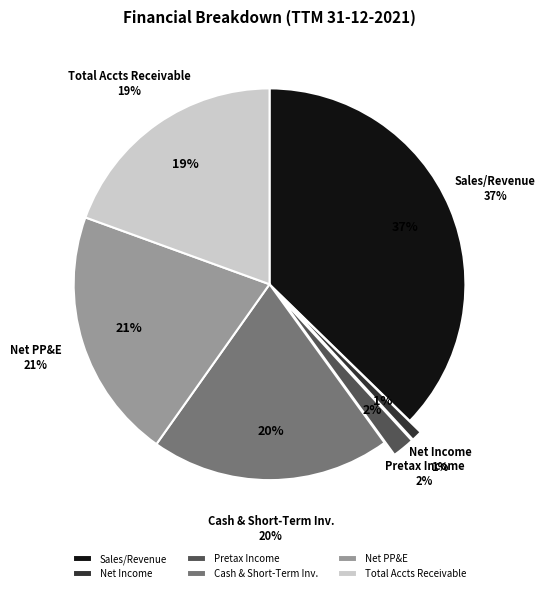

What is the ratio of the value at Pretax Income to the value at Net Property, Plant & Equipment?

0.1